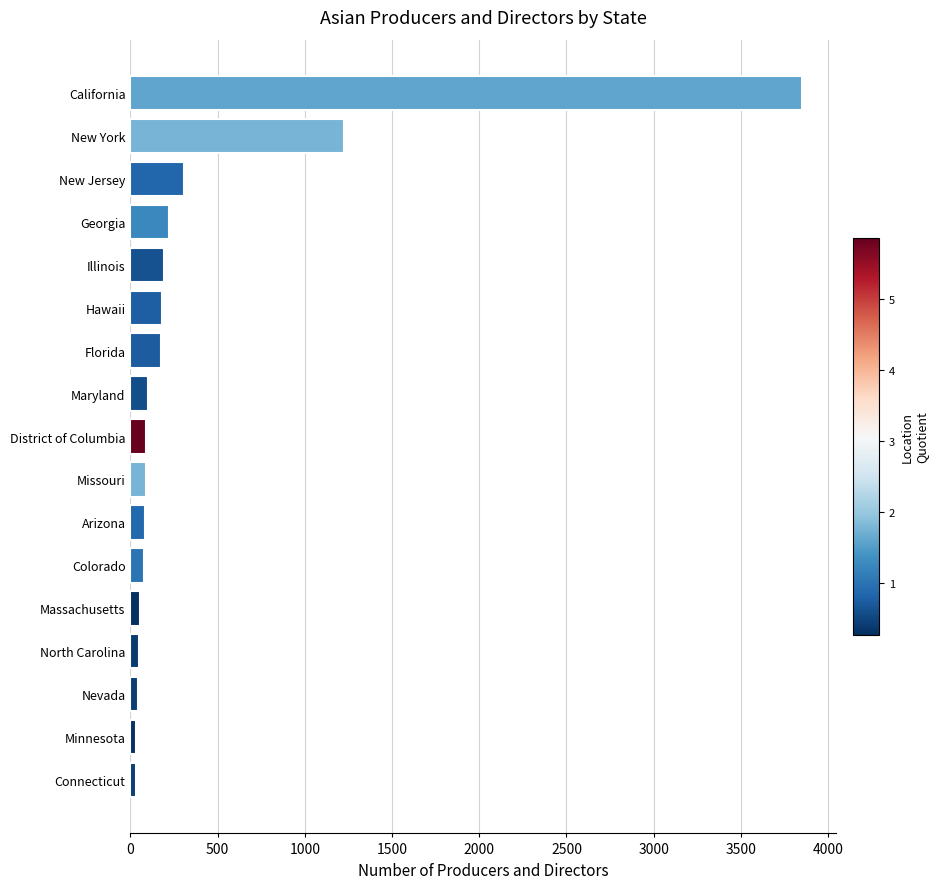

What is the greatest value displayed?

3850